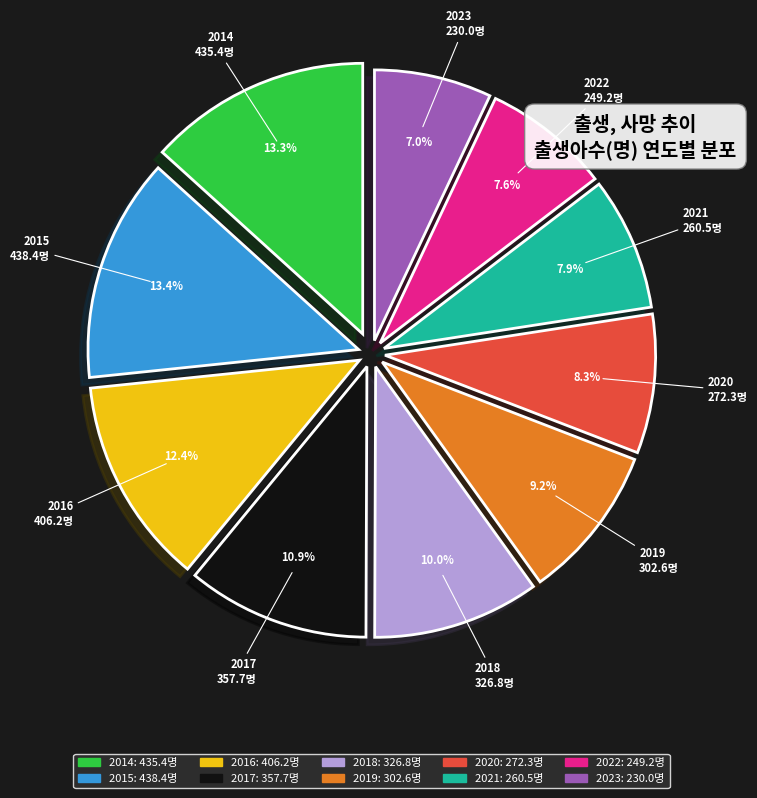

Does 2014 represent more than half of the total?

No